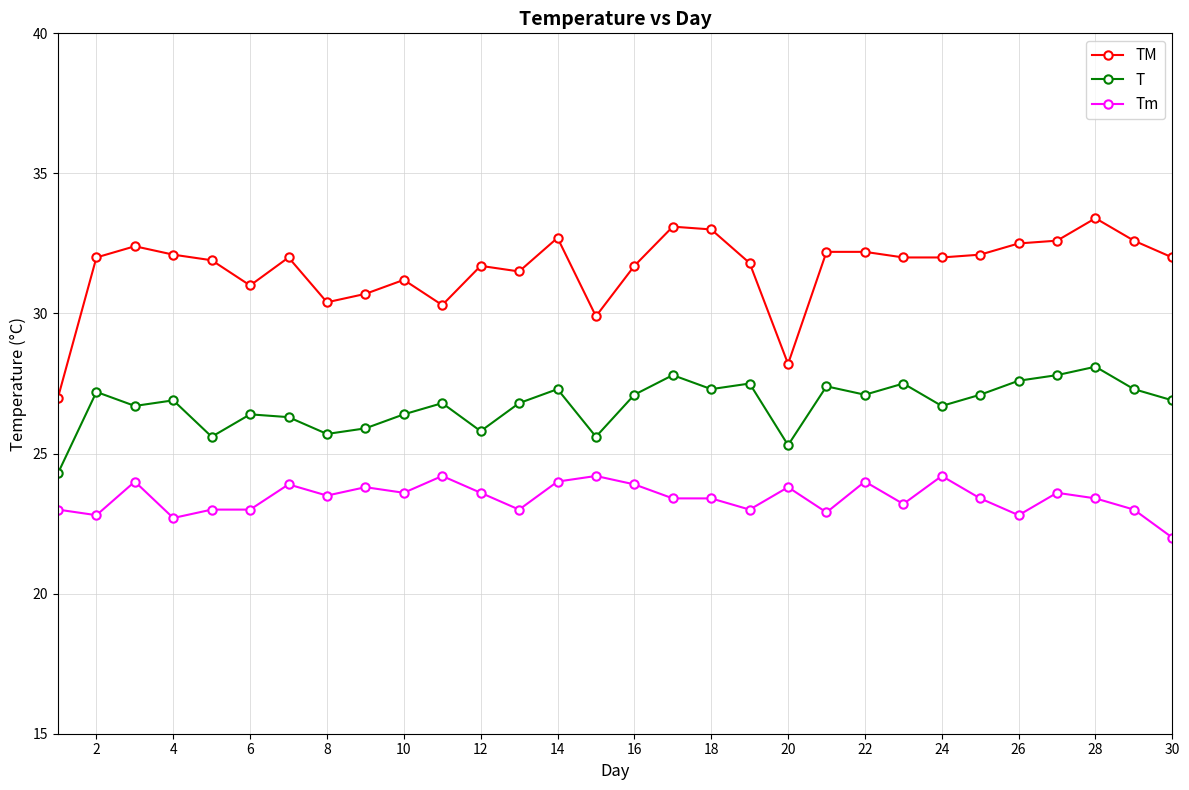

True or false: T and TM cross at least once.

False